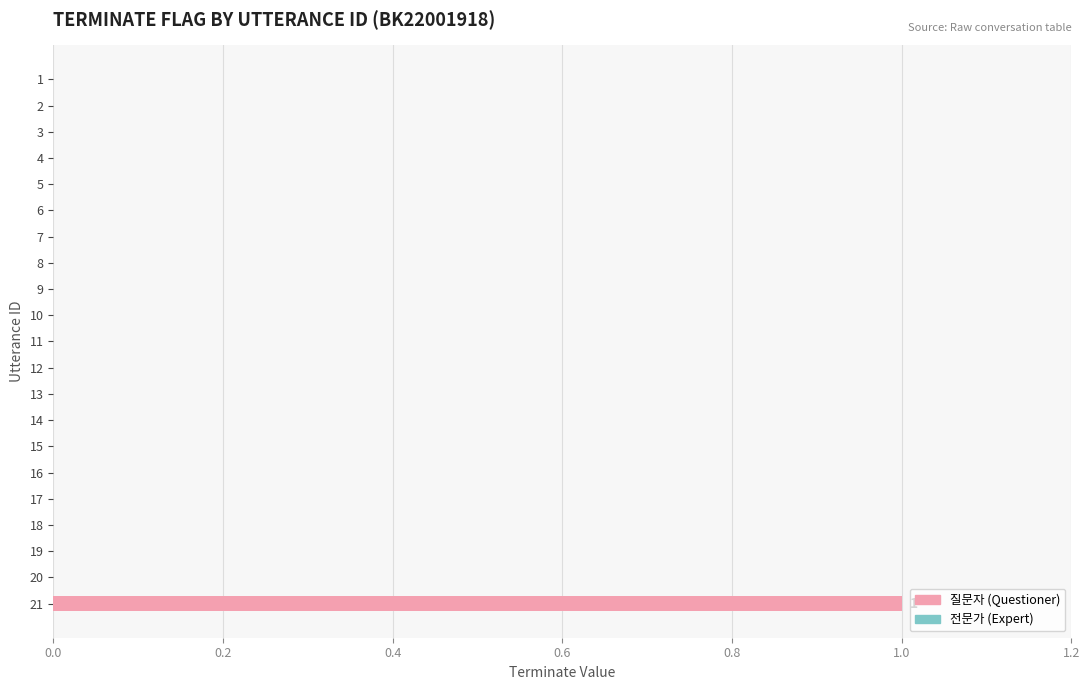

The chart shows a value of 0 at 6. True or false?

True